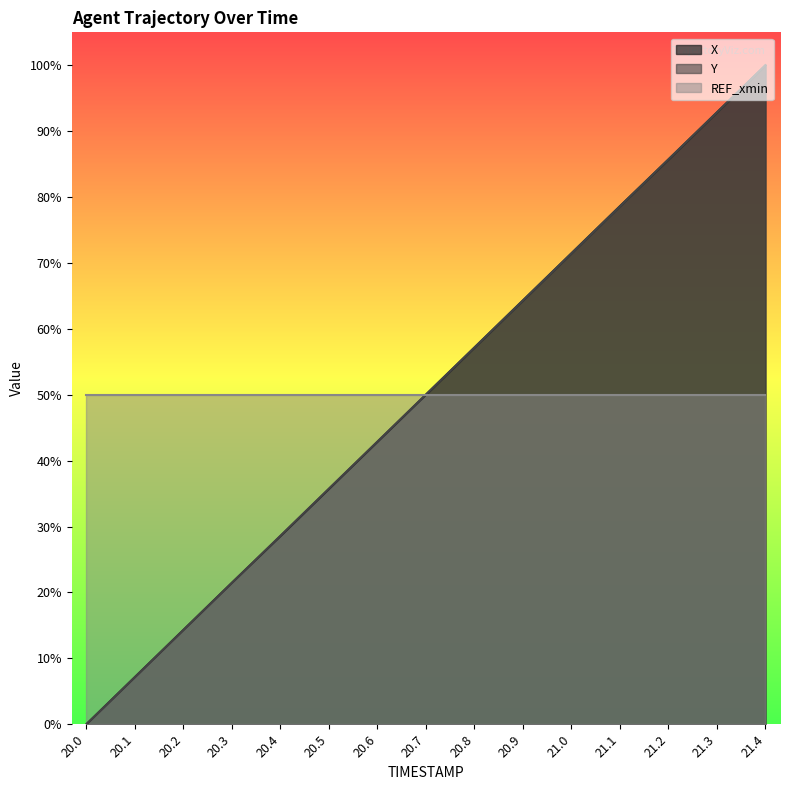

How many data points in Y are above 0?

14